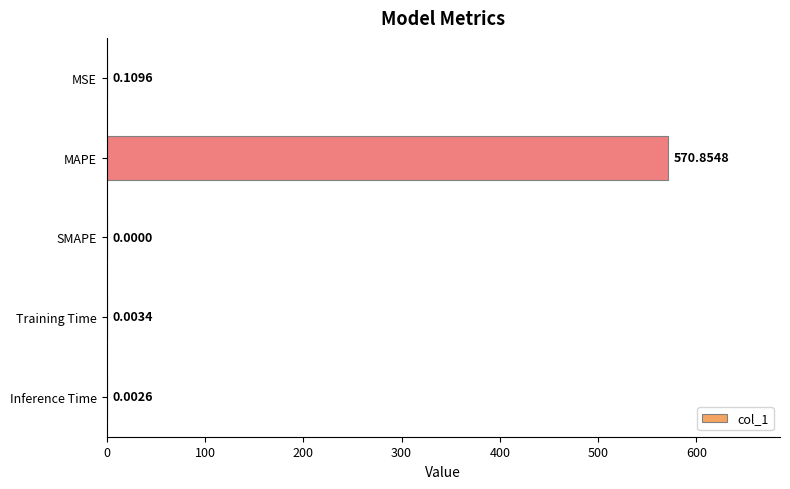

Where is the data nearest to the value 285?

MSE